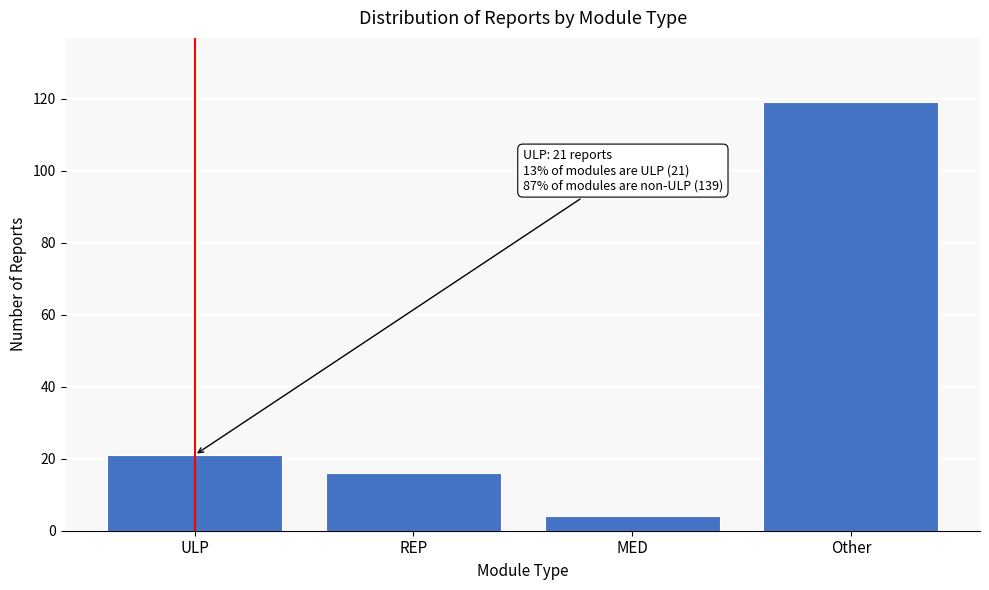

Reading left to right, what are all the values shown in this chart?

ULP=21	REP=16	MED=4	Other=119